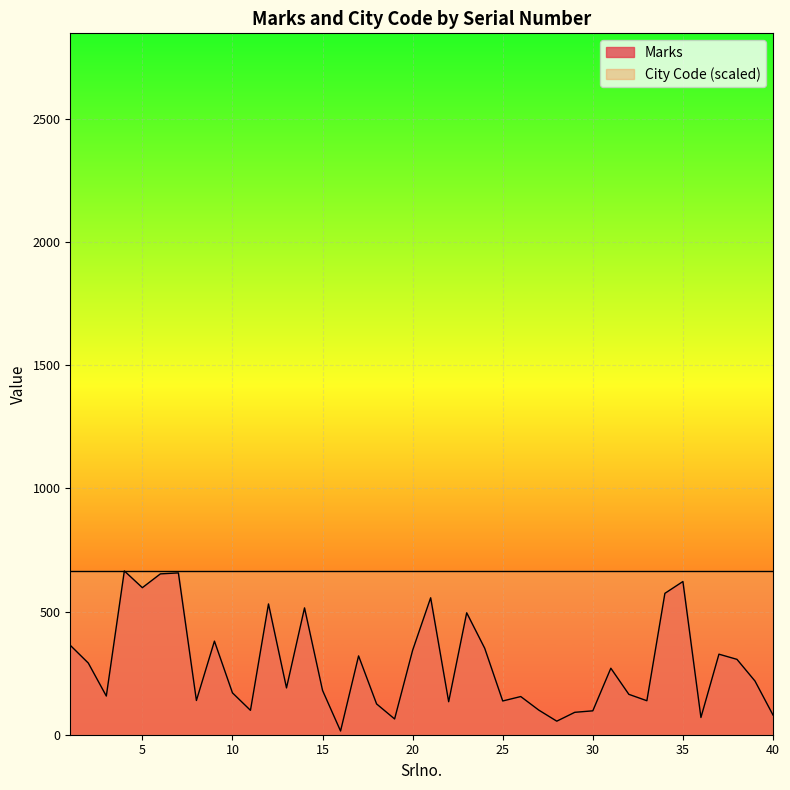

What is the minimum value shown in the chart?

15